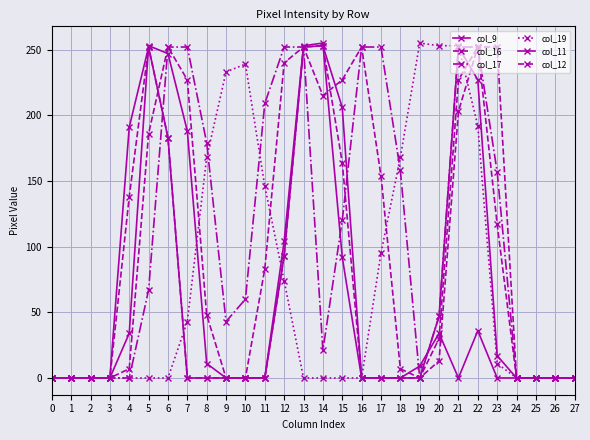

How many series are shown in this chart?

6